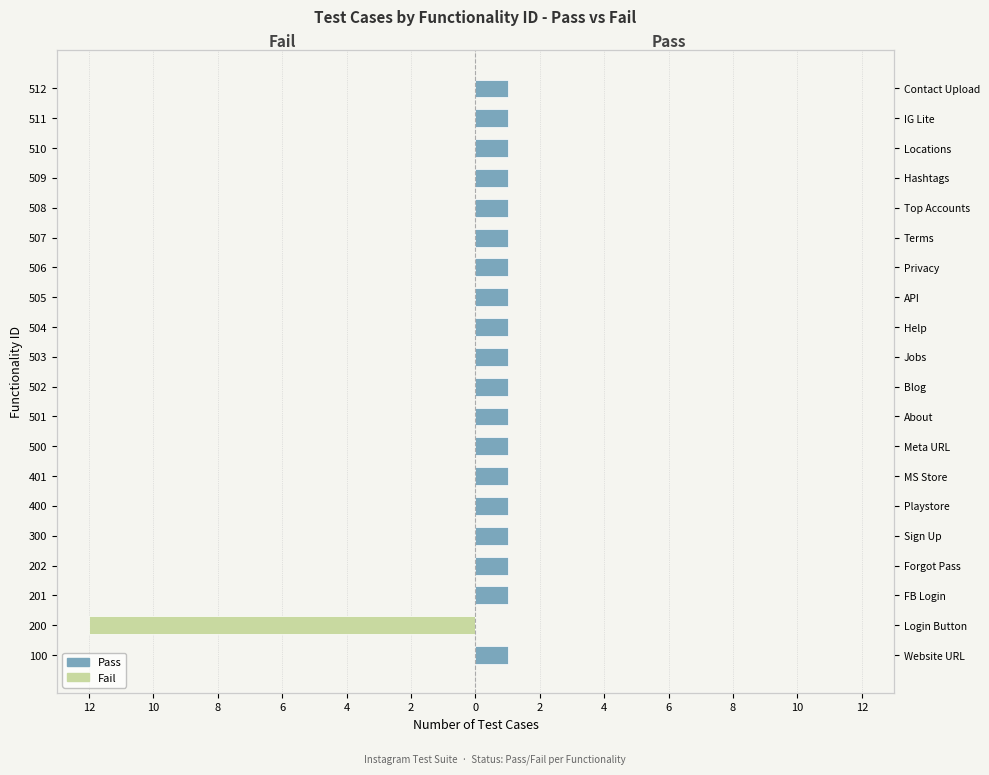

What is the highest value of the Pass series?

1